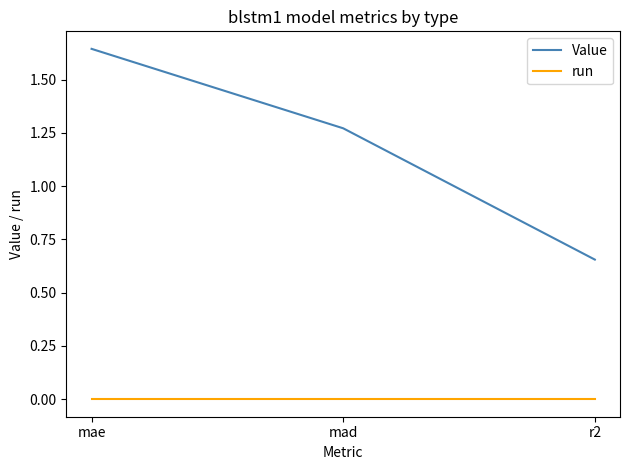

Which series has the largest total across all categories?

Value